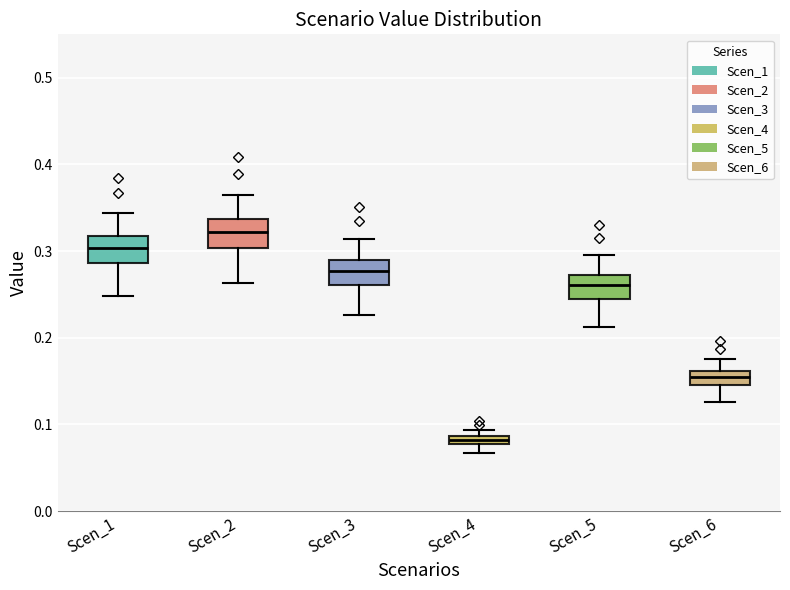

Which box's median line is the lowest?

Scen_4